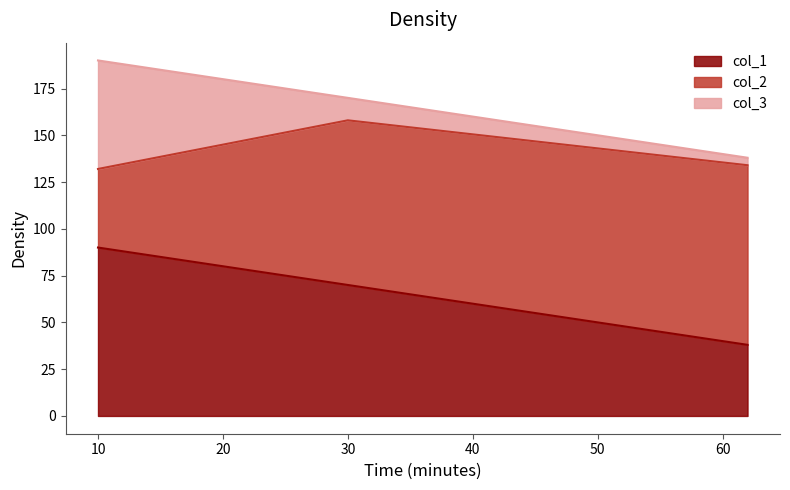

Which label corresponds to the smallest value in the chart?

62